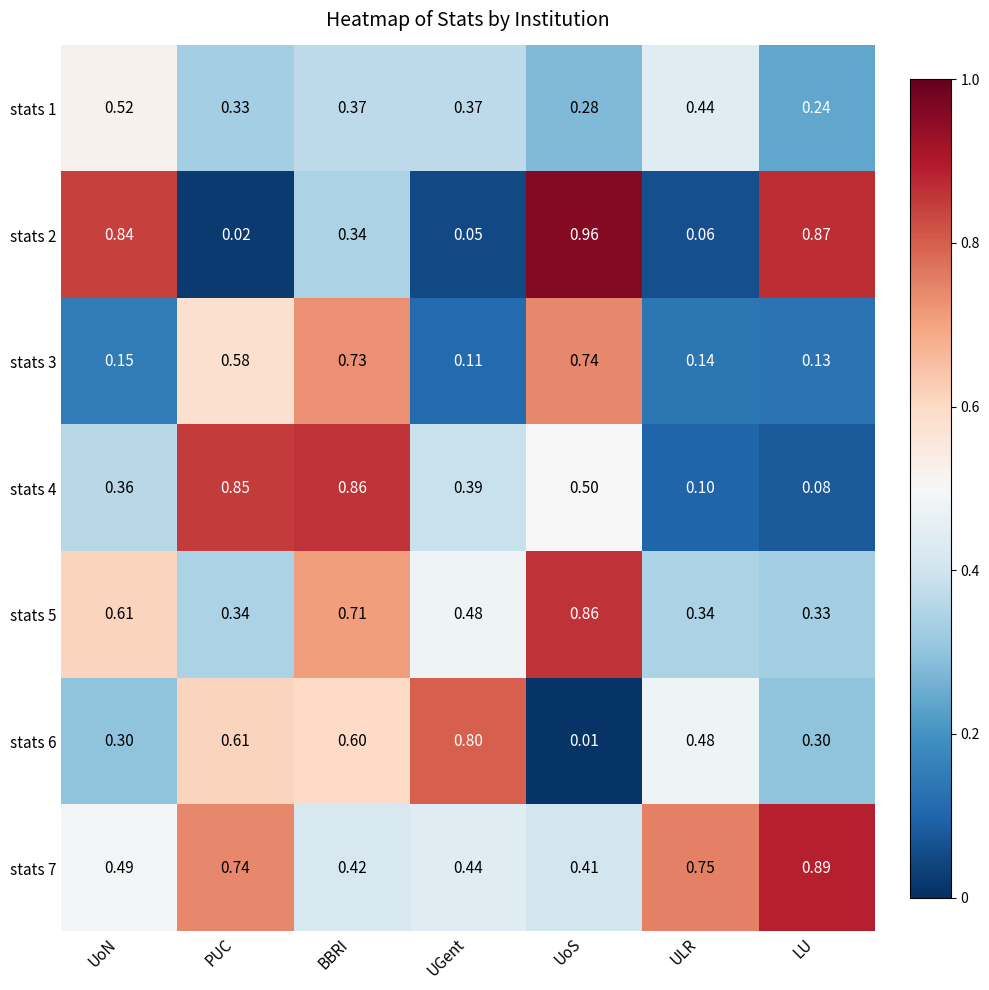

Where is stats 3 nearest to the value 0?

UGent